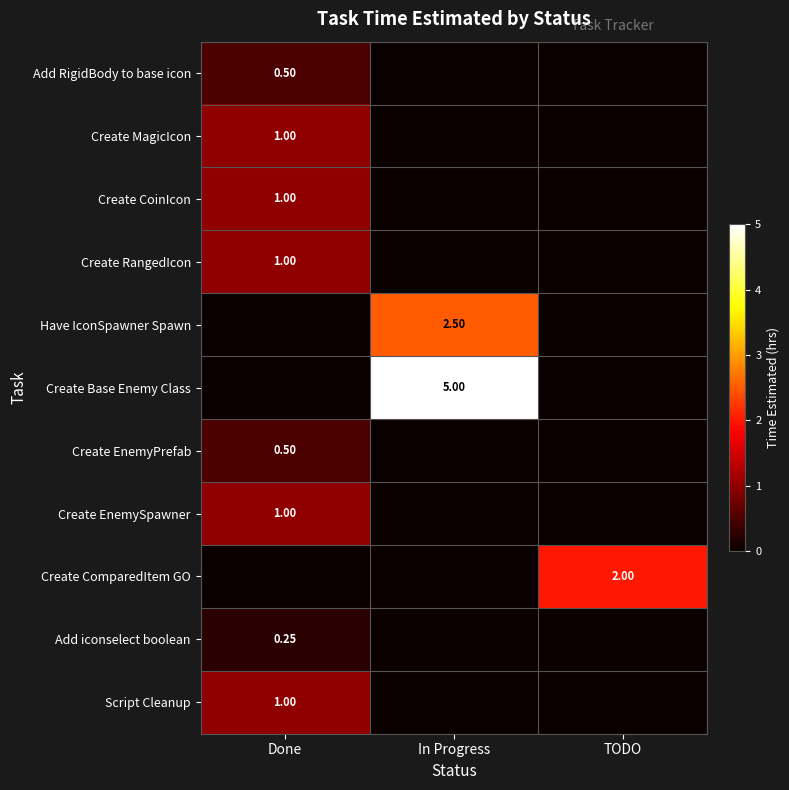

At In Progress, list the series in order from smallest to largest.

Add RigidBody to base icon, Create MagicIcon, Create CoinIcon, Create RangedIcon, Create EnemyPrefab, Create EnemySpawner, Create ComparedItem GO, Add iconselect boolean, Script Cleanup, Have IconSpawner Spawn, Create Base Enemy Class